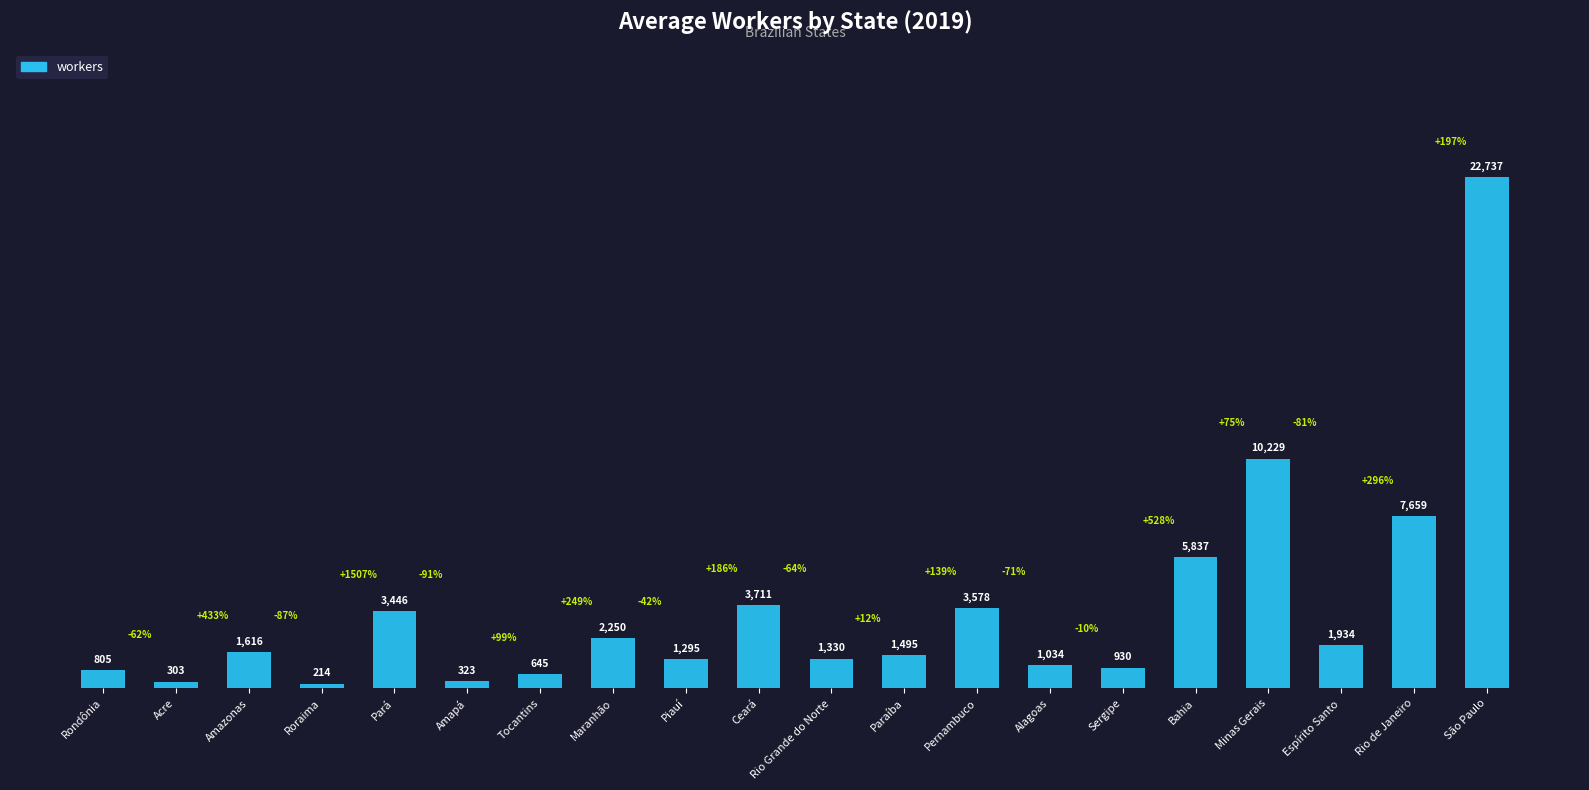

What is the ratio of the value at Rondônia to the value at Paraíba?

0.5